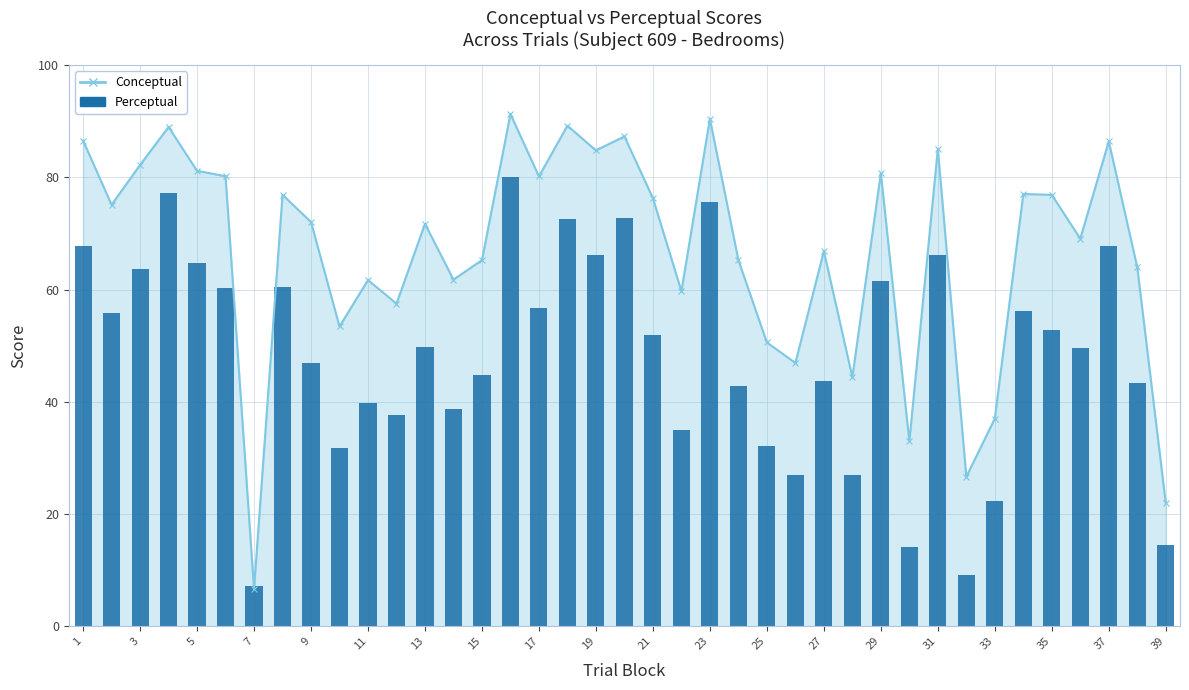

How many bars are there in total?

39